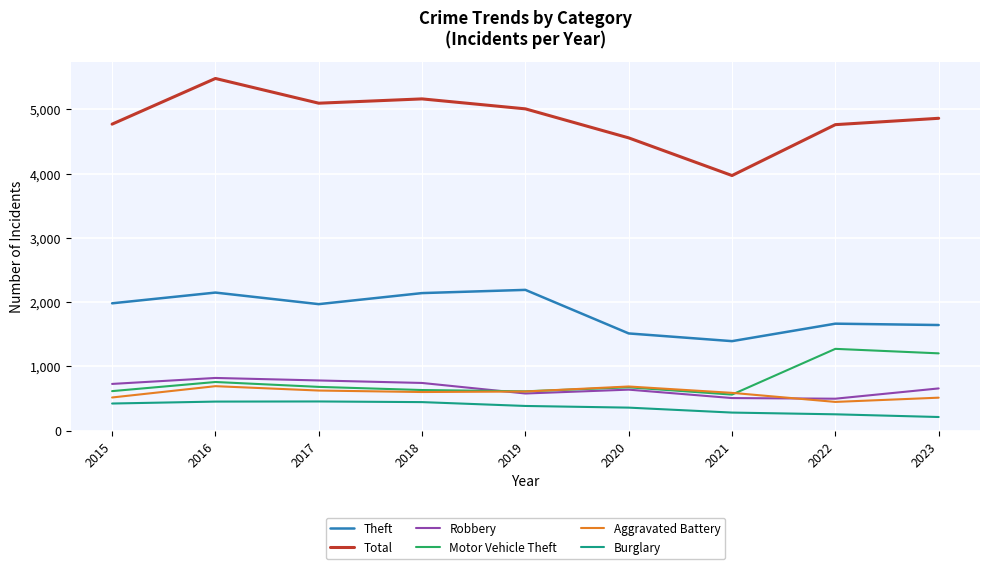

True or false: Burglary has a value of 280 at 2021.

True